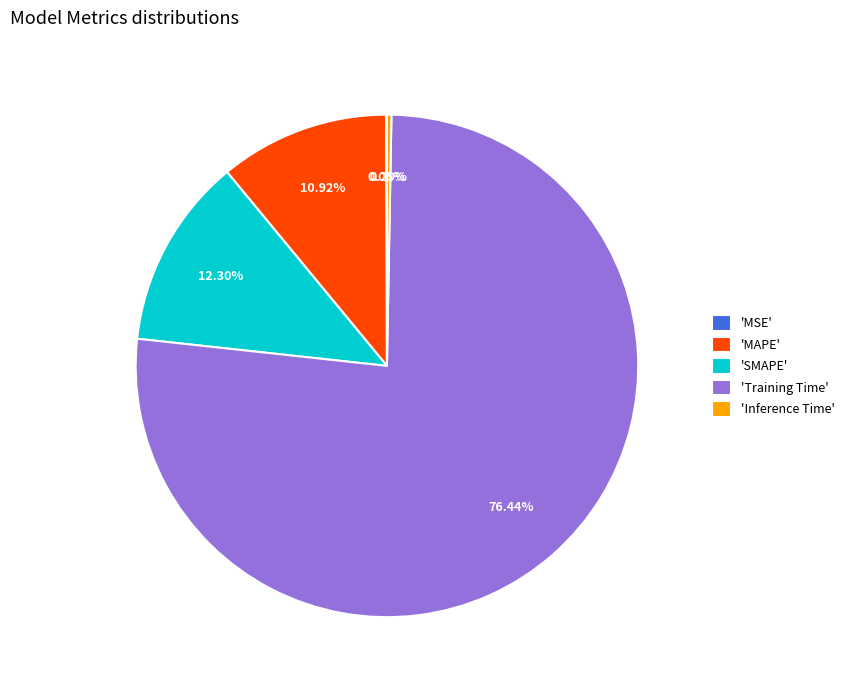

What is the largest slice in the pie chart?

'Training Time'